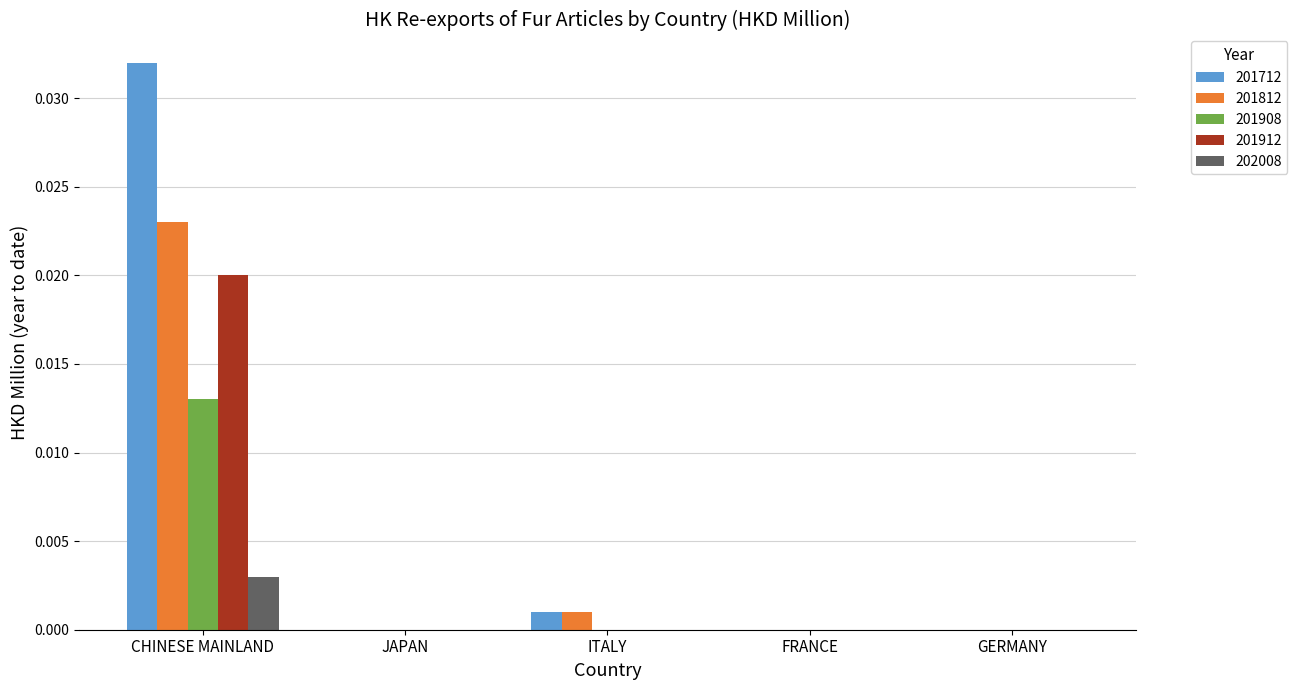

The value of 201908 at CHINESE MAINLAND is 0.0. True or false?

True